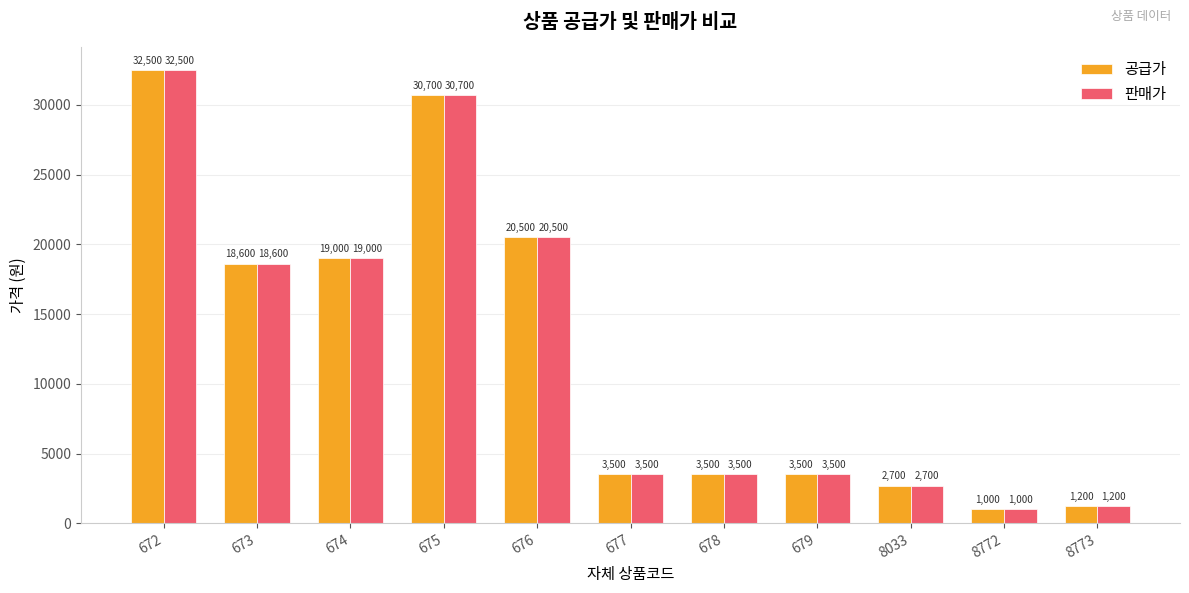

What is the total value across all series at 673?

37200